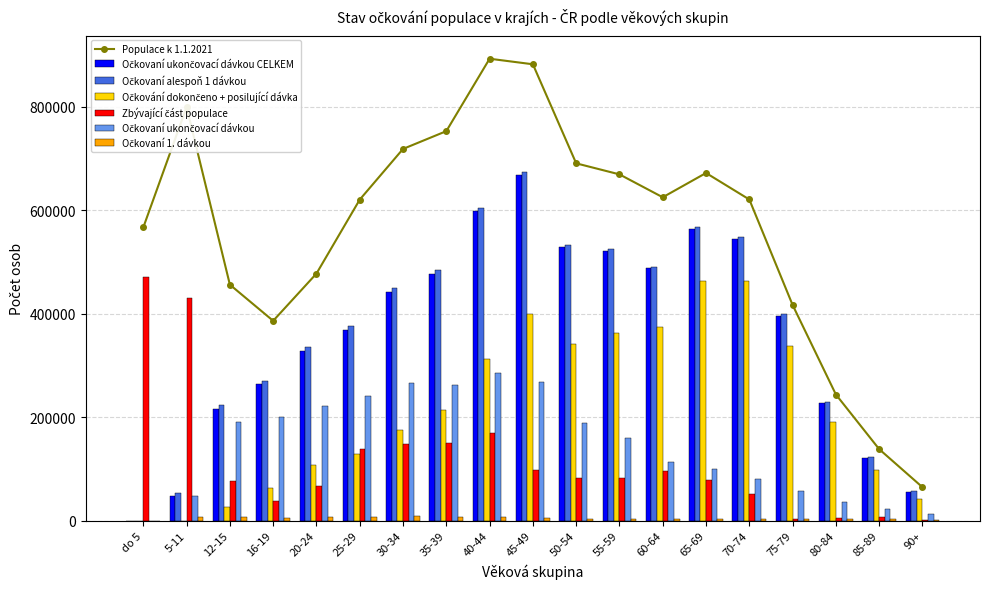

How many data points in Zbývající část populace are above 81884?

9